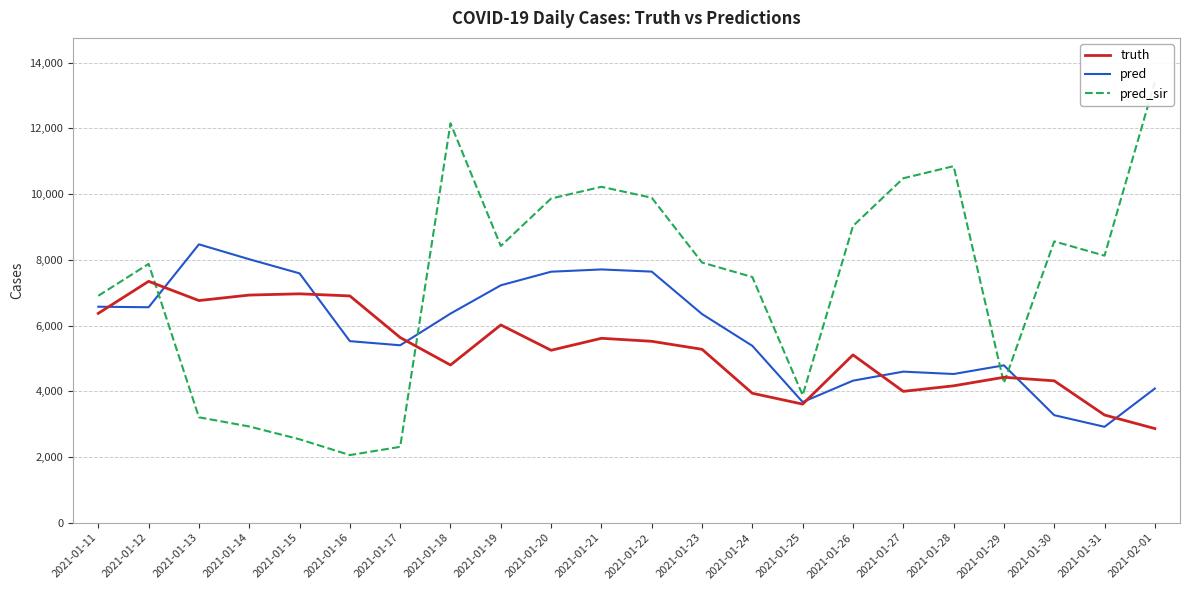

Reading right to left, list all the values displayed in this chart.

truth: 2021-02-01=2866.0	2021-01-31=3279.0	2021-01-30=4319.0	2021-01-29=4427.0	2021-01-28=4167.0	2021-01-27=3998.0	2021-01-26=5108.0	2021-01-25=3610.0	2021-01-24=3940.0	2021-01-23=5278.0	2021-01-22=5522.0	2021-01-21=5613.0	2021-01-20=5249.0	2021-01-19=6020.0	2021-01-18=4800.0	2021-01-17=5637.0	2021-01-16=6903.0	2021-01-15=6967.0	2021-01-14=6929.0	2021-01-13=6762.0	2021-01-12=7347.0	2021-01-11=6373.0
pred: 2021-02-01=4084.5	2021-01-31=2919.5	2021-01-30=3273.0	2021-01-29=4790.0	2021-01-28=4526.5	2021-01-27=4598.5	2021-01-26=4323.5	2021-01-25=3673.0	2021-01-24=5384.0	2021-01-23=6351.0	2021-01-22=7643.0	2021-01-21=7709.0	2021-01-20=7640.0	2021-01-19=7226.0	2021-01-18=6365.0	2021-01-17=5401.0	2021-01-16=5526.5	2021-01-15=7589.5	2021-01-14=8019.5	2021-01-13=8473.0	2021-01-12=6558.5	2021-01-11=6574.2
pred_sir: 2021-02-01=13415.0	2021-01-31=8129.0	2021-01-30=8563.0	2021-01-29=4253.0	2021-01-28=10852.0	2021-01-27=10484.0	2021-01-26=9030.0	2021-01-25=3880.2	2021-01-24=7478.0	2021-01-23=7919.0	2021-01-22=9891.0	2021-01-21=10224.0	2021-01-20=9867.0	2021-01-19=8423.0	2021-01-18=12156.0	2021-01-17=2310.0	2021-01-16=2059.0	2021-01-15=2540.0	2021-01-14=2929.0	2021-01-13=3209.0	2021-01-12=7878.0	2021-01-11=6907.1